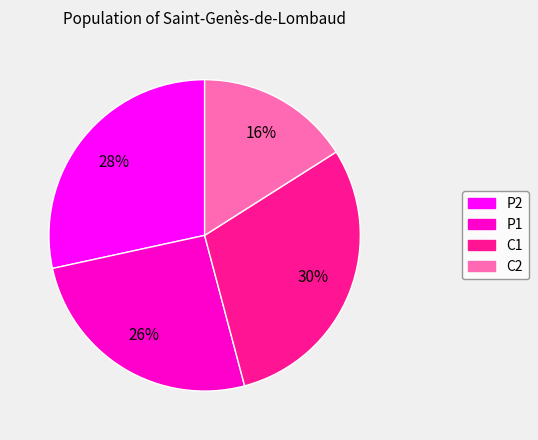

To the nearest percent, what is the average slice percentage?

25%